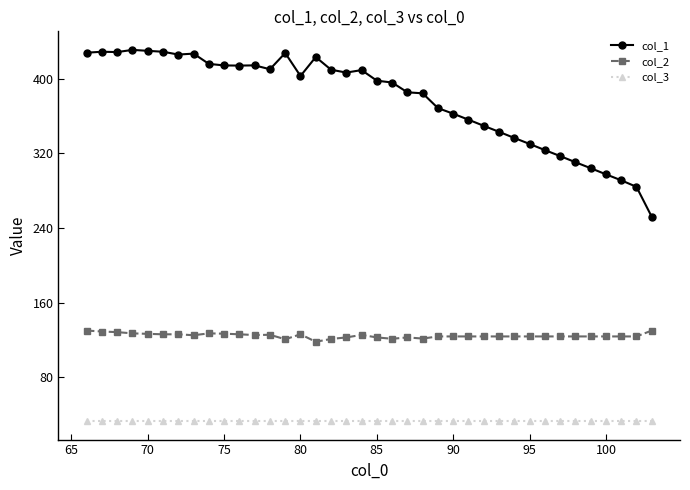

Does the chart have visible grid lines?

No